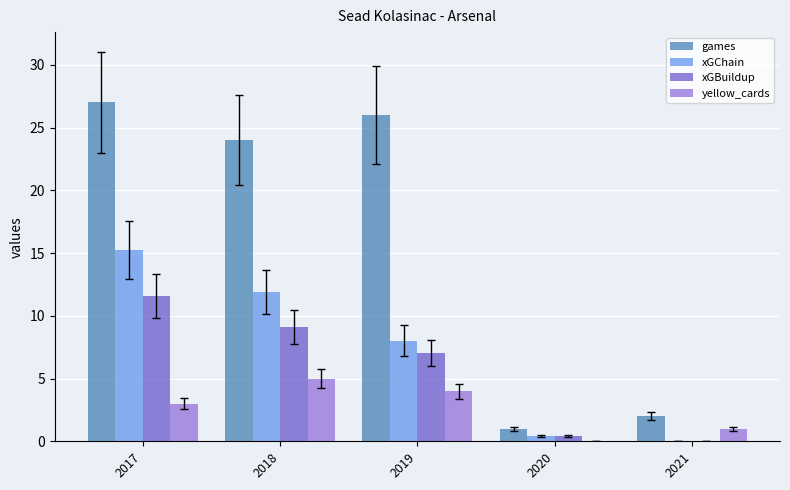

At which label is games closest to 14?

2018